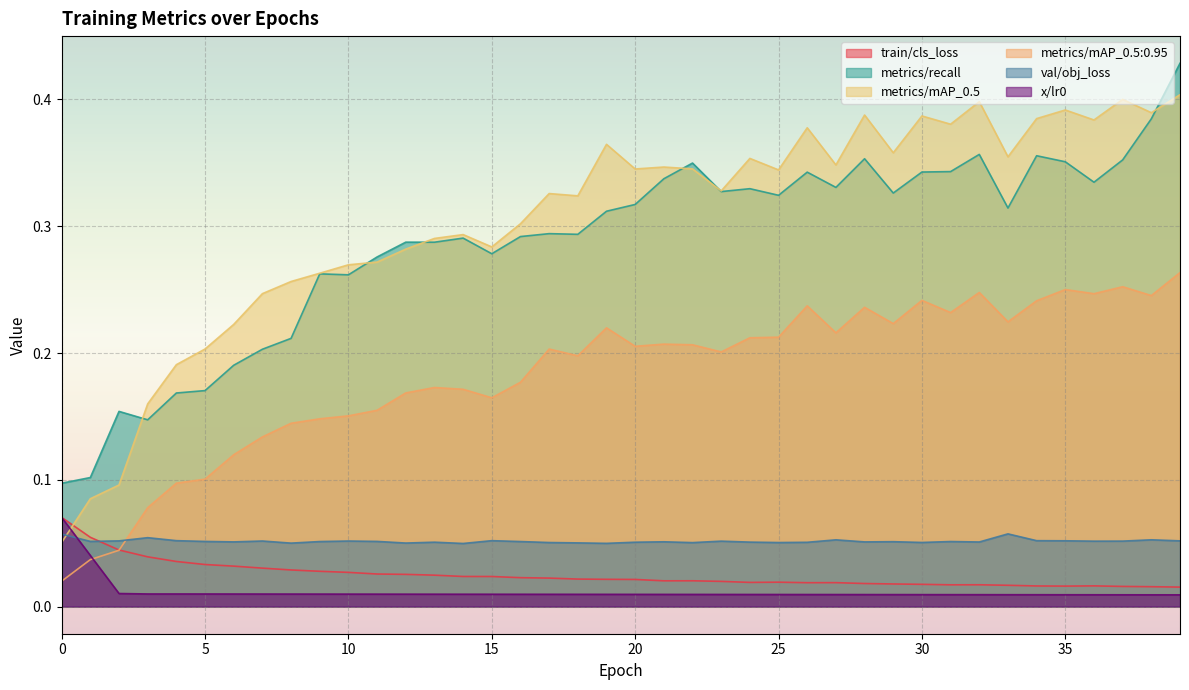

Reading left to right, transcribe all the data shown in this chart.

train/cls_loss: 0.1	0.1	0.0	0.0	0.0	0.0	0.0	0.0	0.0	0.0	0.0	0.0	0.0	0.0	0.0	0.0	0.0	0.0	0.0	0.0	0.0	0.0	0.0	0.0	0.0	0.0	0.0	0.0	0.0	0.0	0.0	0.0	0.0	0.0	0.0	0.0	0.0	0.0	0.0	0.0
metrics/recall: 0.1	0.1	0.2	0.1	0.2	0.2	0.2	0.2	0.2	0.3	0.3	0.3	0.3	0.3	0.3	0.3	0.3	0.3	0.3	0.3	0.3	0.3	0.3	0.3	0.3	0.3	0.3	0.3	0.4	0.3	0.3	0.3	0.4	0.3	0.4	0.4	0.3	0.4	0.4	0.4
metrics/mAP_0.5: 0.1	0.1	0.1	0.2	0.2	0.2	0.2	0.2	0.3	0.3	0.3	0.3	0.3	0.3	0.3	0.3	0.3	0.3	0.3	0.4	0.3	0.3	0.3	0.3	0.4	0.3	0.4	0.3	0.4	0.4	0.4	0.4	0.4	0.4	0.4	0.4	0.4	0.4	0.4	0.4
metrics/mAP_0.5:0.95: 0.0	0.0	0.0	0.1	0.1	0.1	0.1	0.1	0.1	0.1	0.2	0.2	0.2	0.2	0.2	0.2	0.2	0.2	0.2	0.2	0.2	0.2	0.2	0.2	0.2	0.2	0.2	0.2	0.2	0.2	0.2	0.2	0.2	0.2	0.2	0.3	0.2	0.3	0.2	0.3
val/obj_loss: 0.1	0.1	0.1	0.1	0.1	0.1	0.1	0.1	0.1	0.1	0.1	0.1	0.1	0.1	0.0	0.1	0.1	0.1	0.1	0.0	0.1	0.1	0.1	0.1	0.1	0.1	0.1	0.1	0.1	0.1	0.1	0.1	0.1	0.1	0.1	0.1	0.1	0.1	0.1	0.1
x/lr0: 0.1	0.0	0.0	0.0	0.0	0.0	0.0	0.0	0.0	0.0	0.0	0.0	0.0	0.0	0.0	0.0	0.0	0.0	0.0	0.0	0.0	0.0	0.0	0.0	0.0	0.0	0.0	0.0	0.0	0.0	0.0	0.0	0.0	0.0	0.0	0.0	0.0	0.0	0.0	0.0